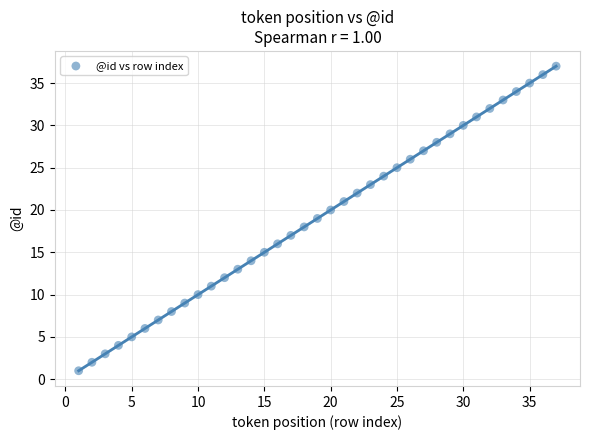

What is the range of Y values (max minus min)?

36